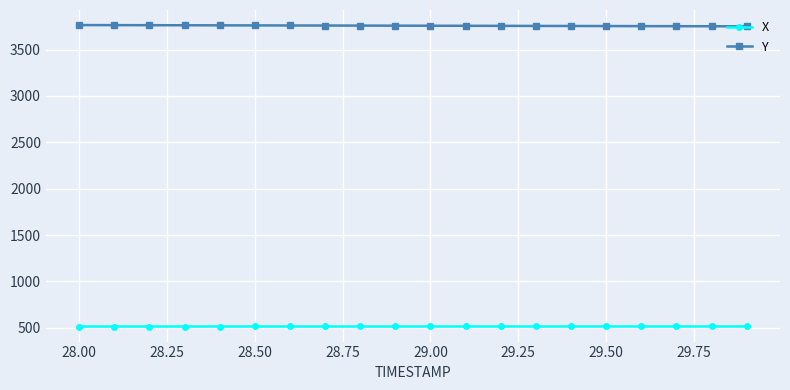

True or false: Y and X intersect in this chart.

False